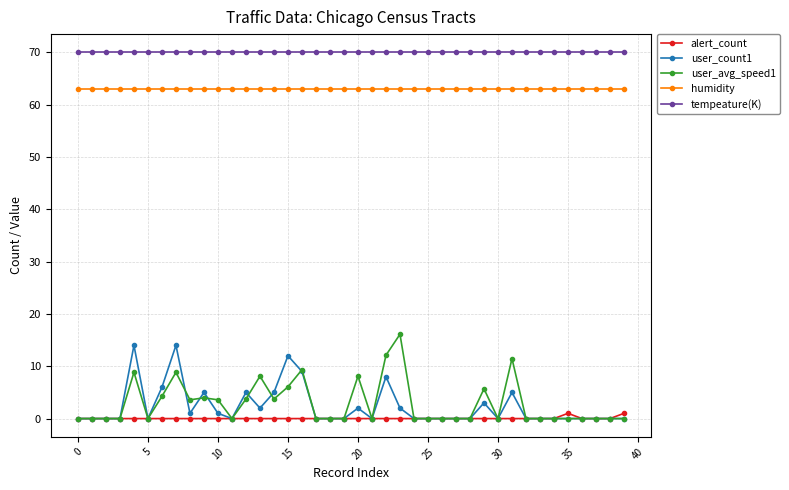

True or false: tempeature(K) and humidity cross at least once.

False